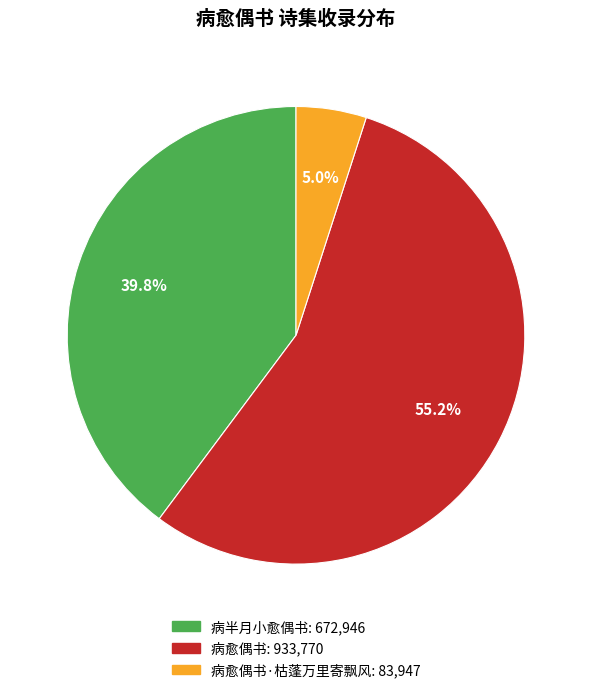

Is there a majority slice in this chart?

Yes